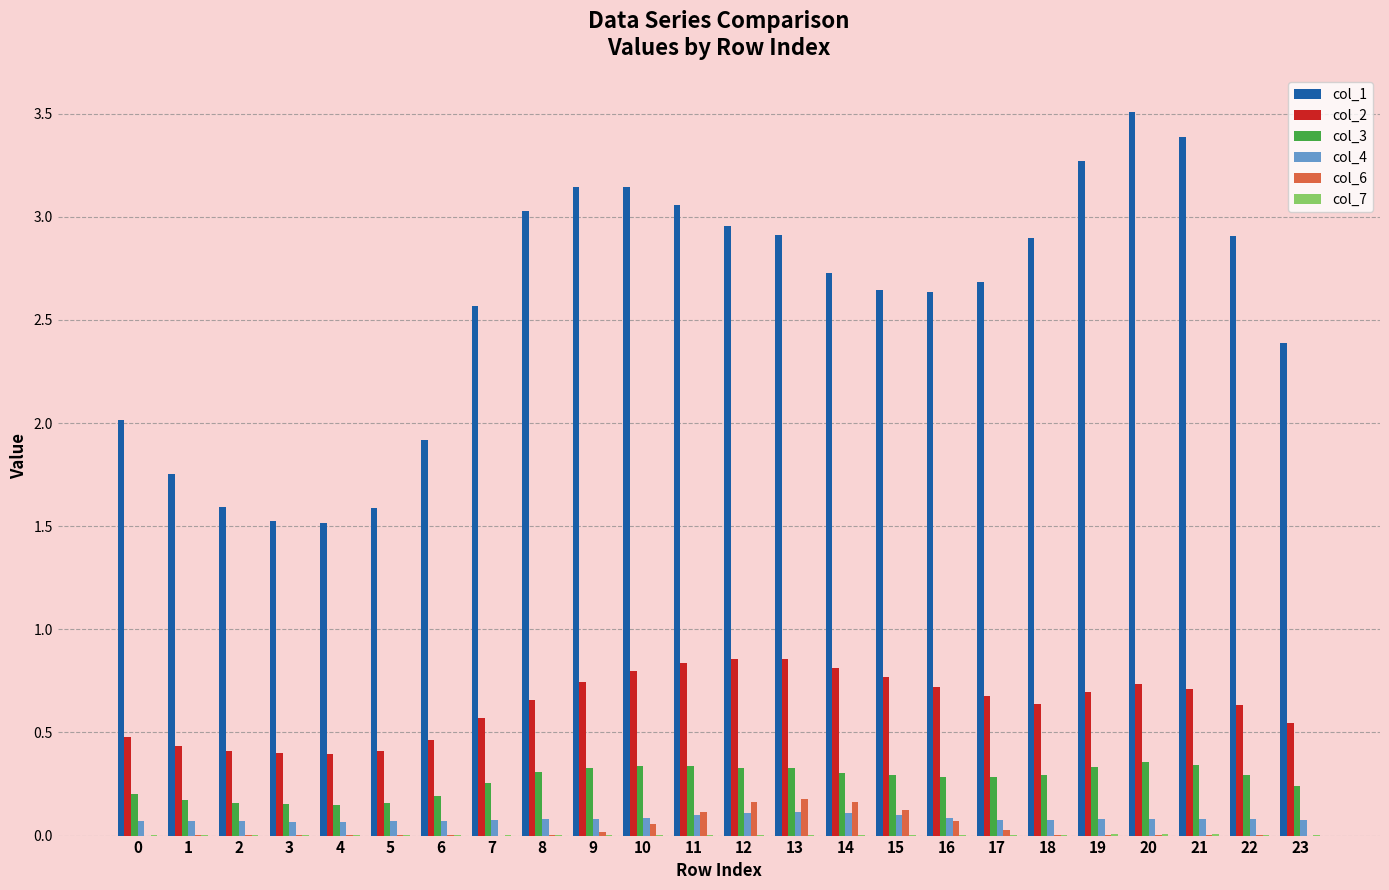

Which series has the largest total across all categories?

col_1